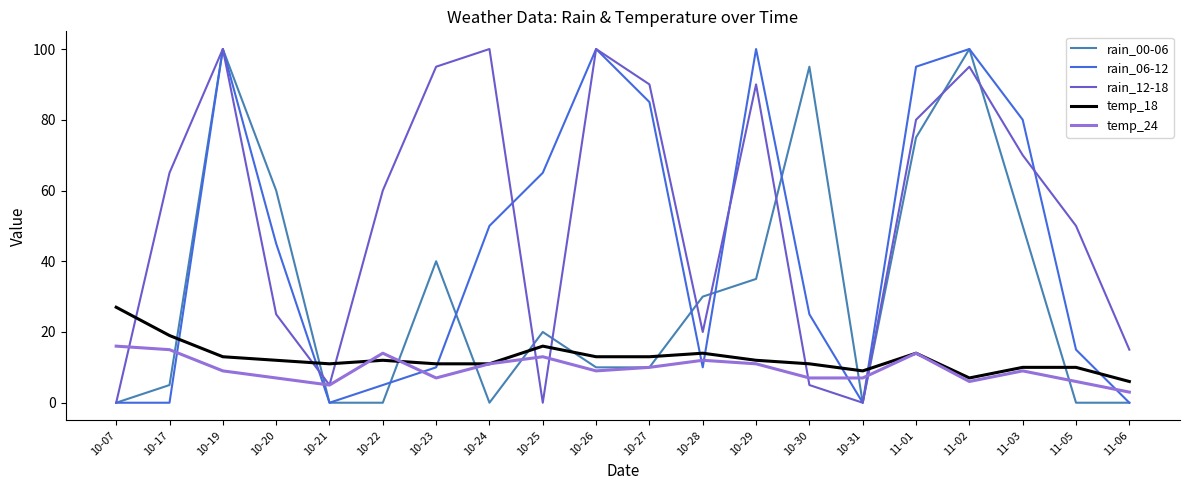

True or false: temp_18 has a value of 20 at 10-20.

False